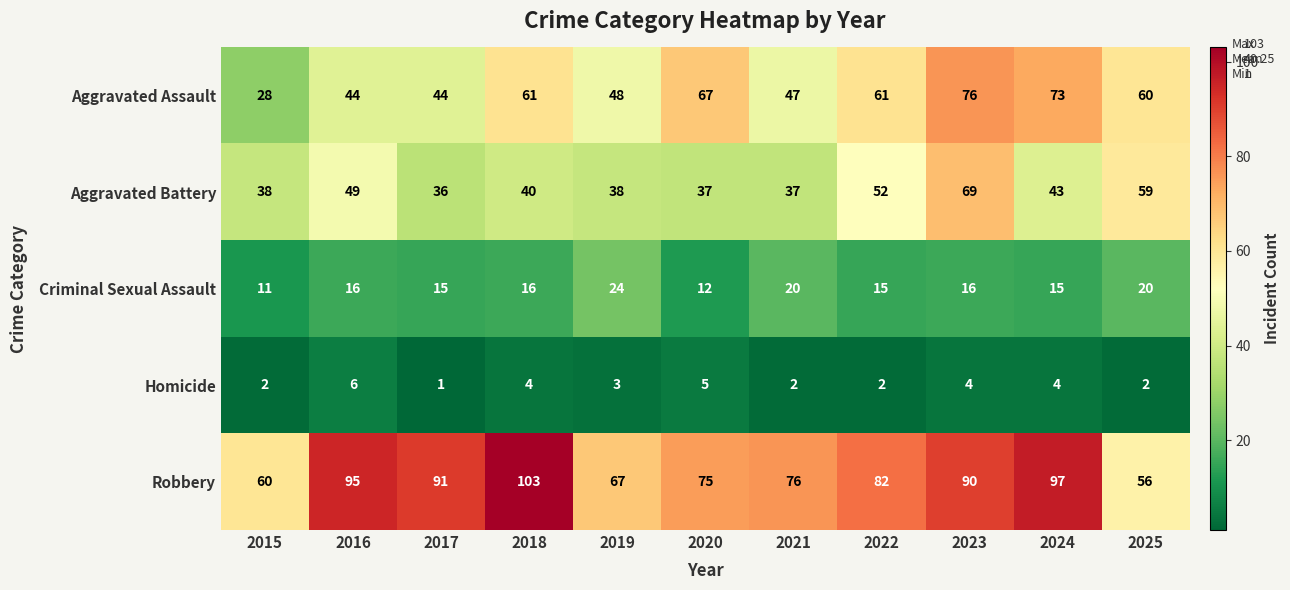

At which category is the sum across all series the highest?

2023